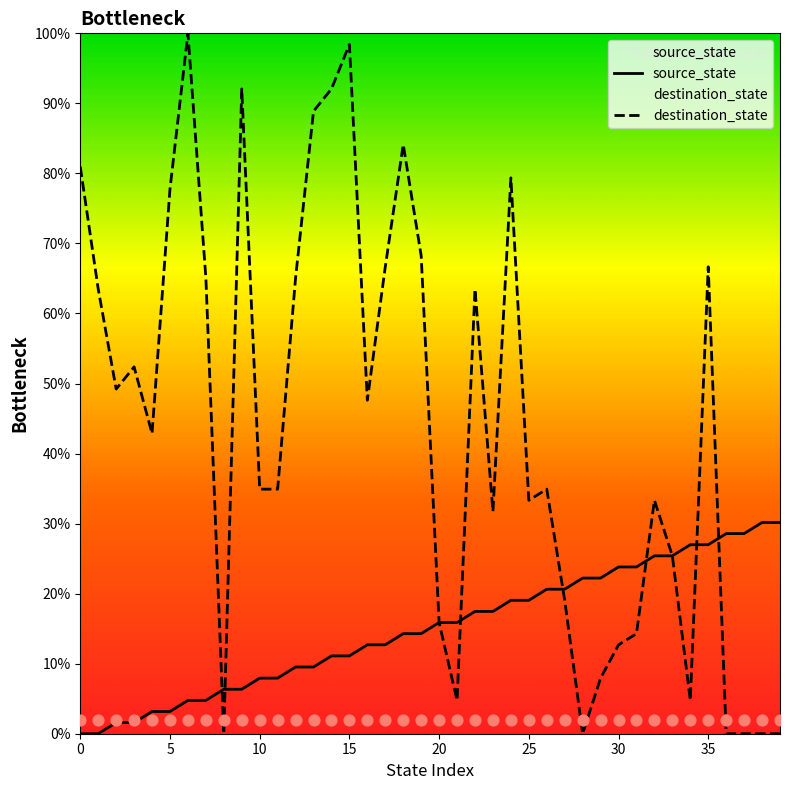

Which series has the widest spread of Y values?

destination_state